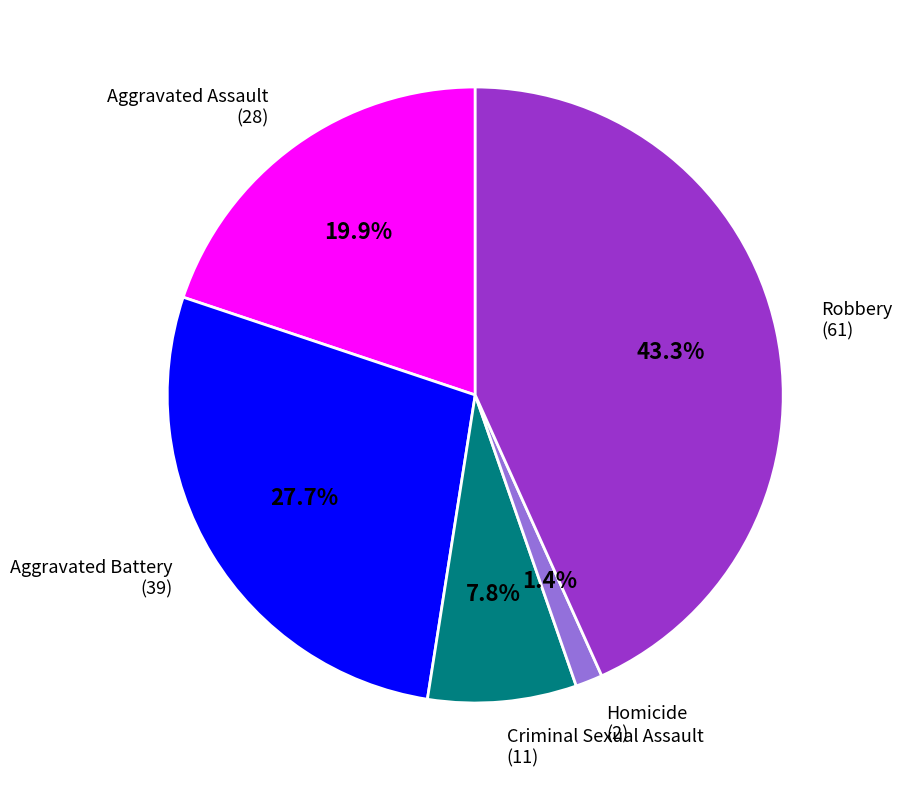

Is there any slice that represents more than half of the pie?

No